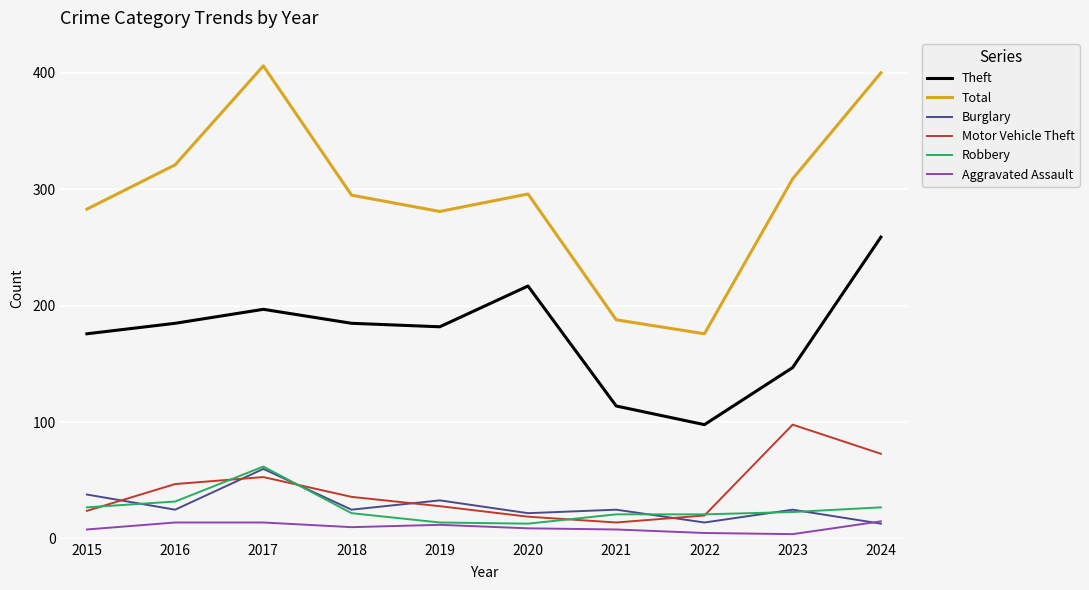

At which category does Theft reach its first local peak?

2017